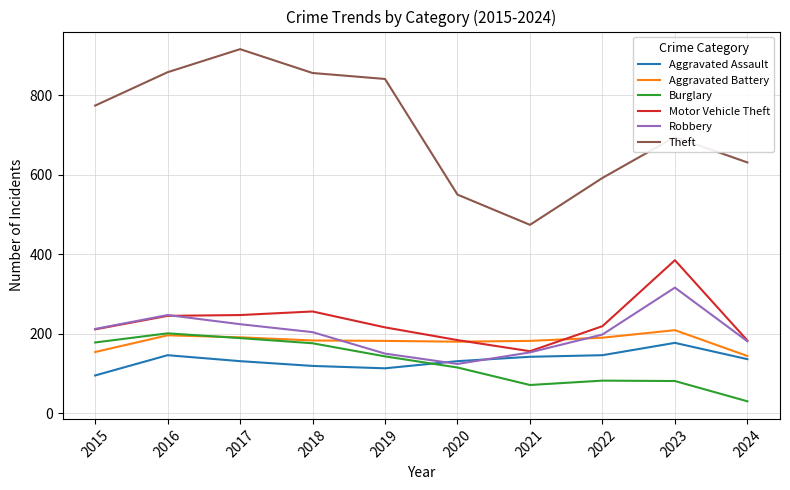

How many values in the Robbery series are below 204?

5